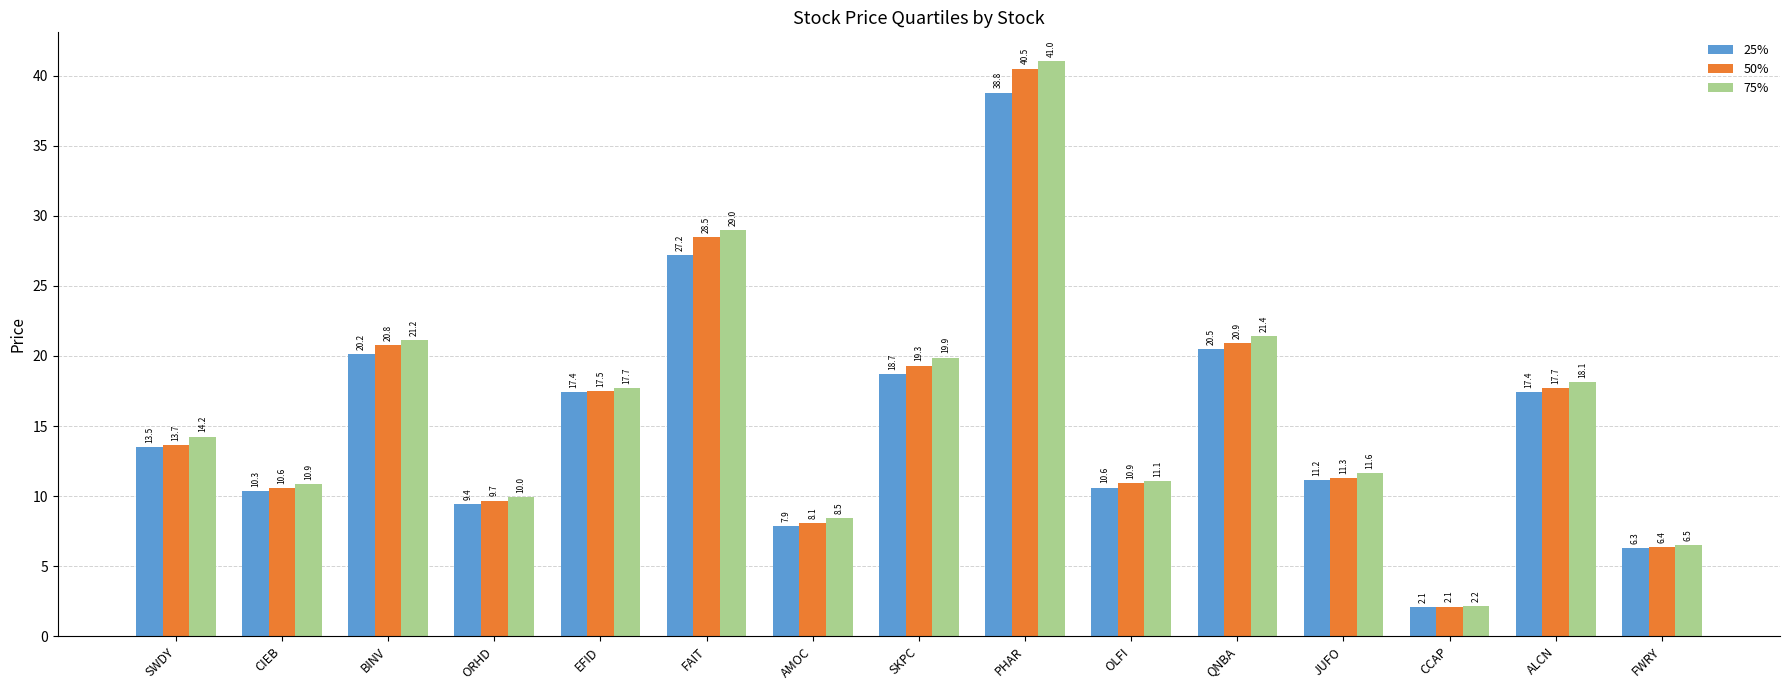

Reading right to left, list all the values displayed in this chart.

25%: 6.3	17.4	2.1	11.2	20.5	10.6	38.8	18.7	7.9	27.2	17.4	9.4	20.2	10.3	13.5
50%: 6.4	17.7	2.1	11.3	20.9	10.9	40.5	19.3	8.1	28.5	17.5	9.7	20.8	10.6	13.7
75%: 6.5	18.1	2.2	11.6	21.4	11.1	41.0	19.9	8.5	29.0	17.7	10.0	21.2	10.9	14.2